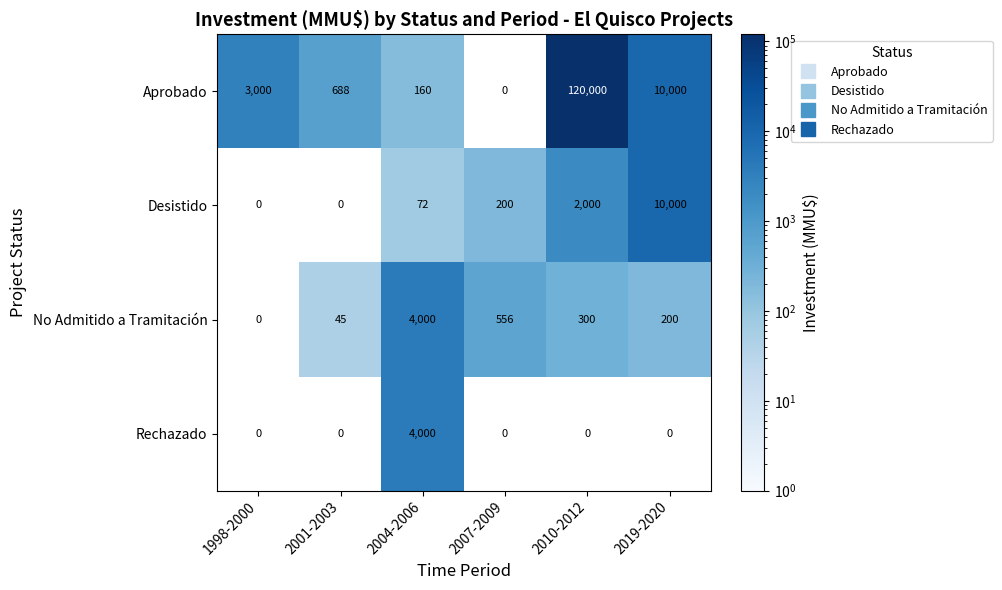

What is the greatest value displayed?

120000